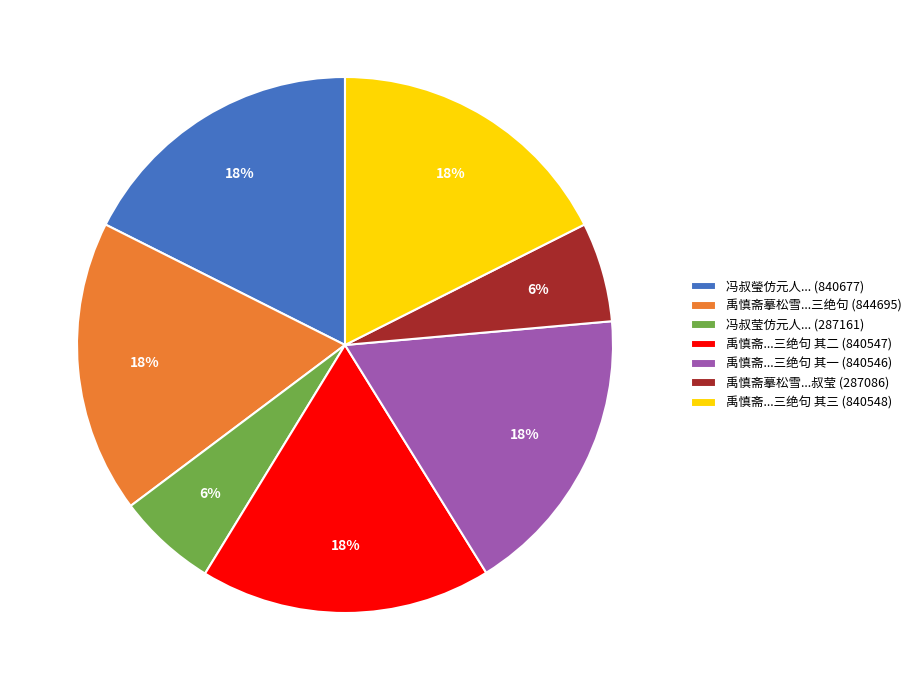

Count the number of slices in the pie.

7